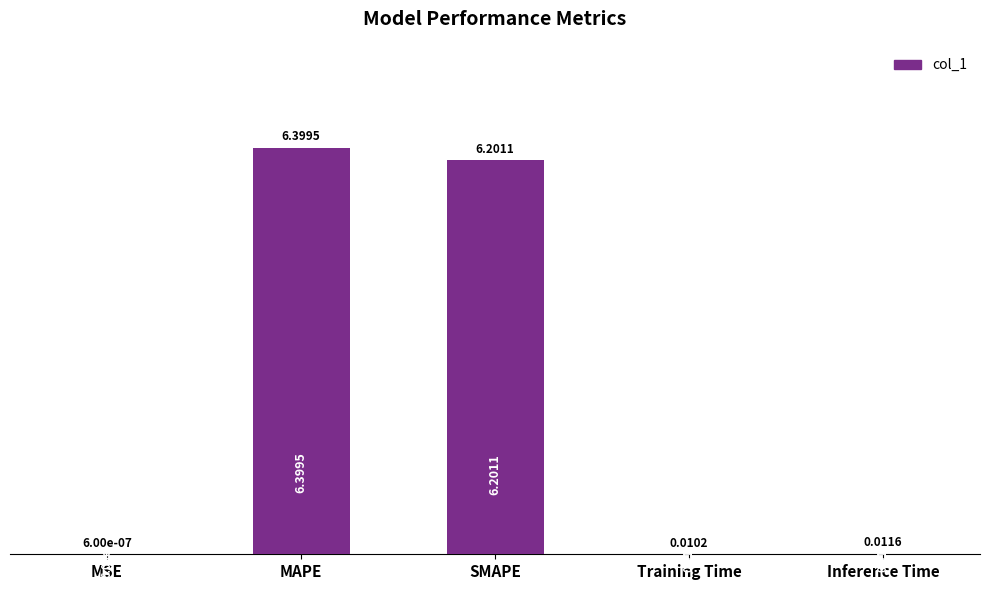

What is the average value?

2.5